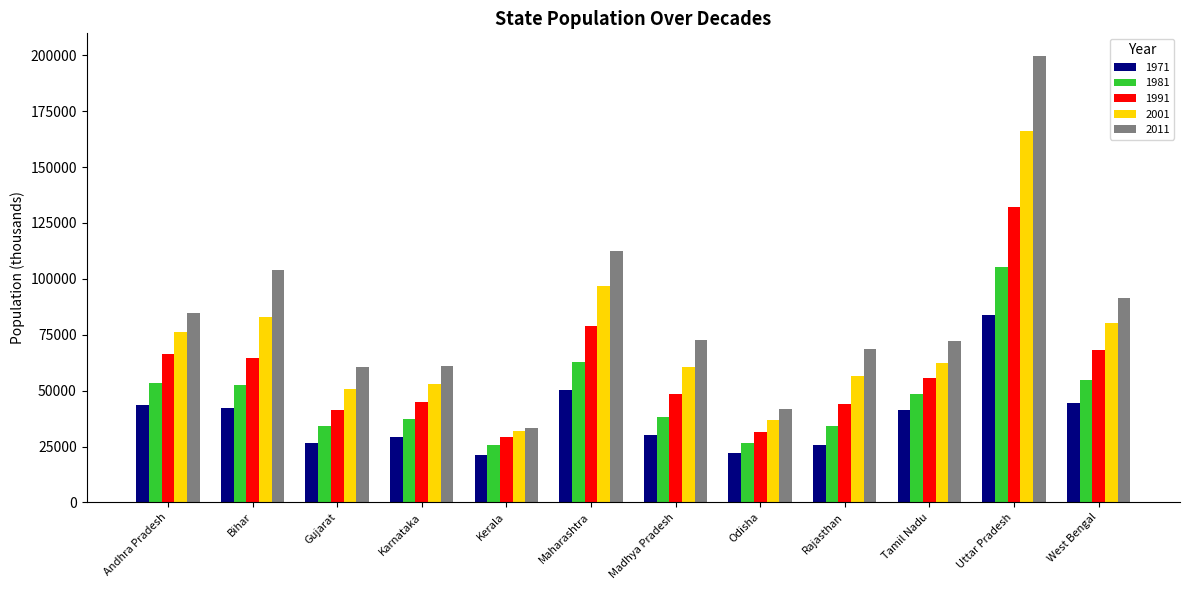

What is the value of the 1981 bar at the 6th from the left?

62783